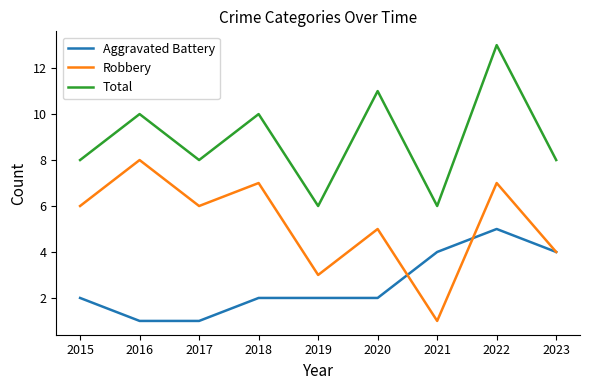

Which series has the largest total across all categories?

Total